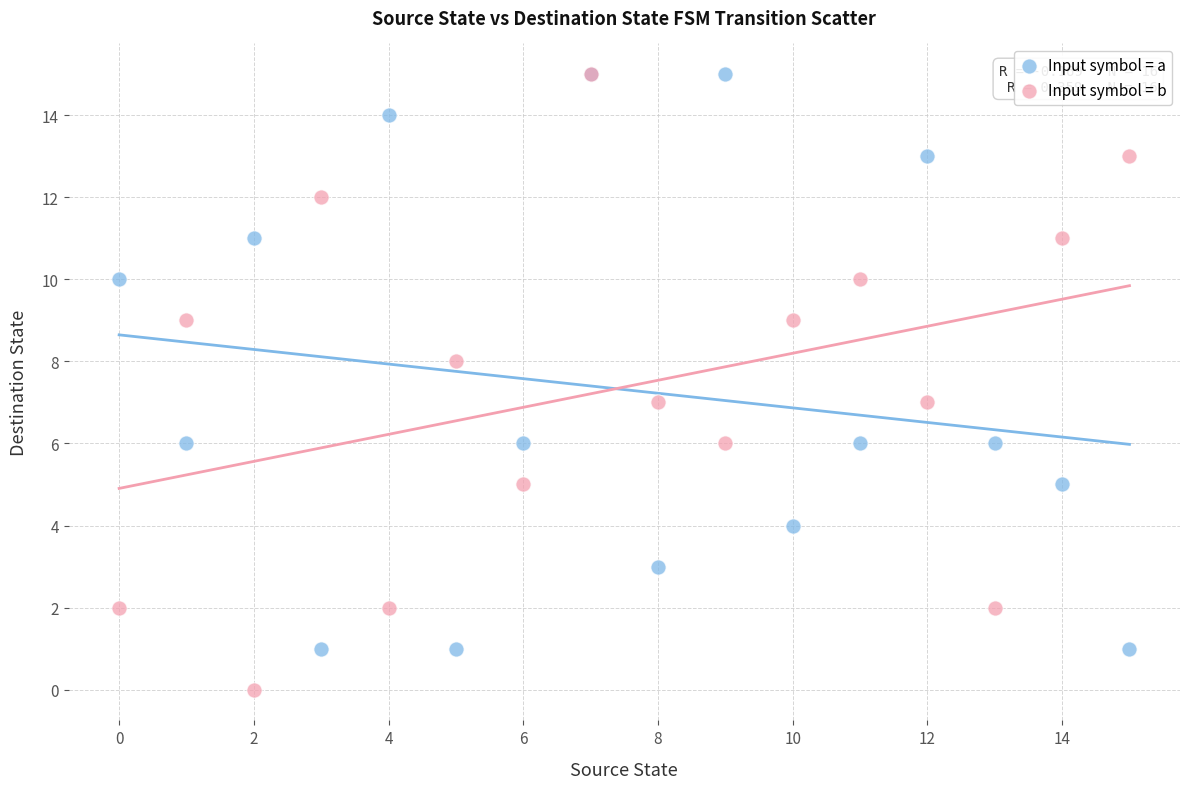

What are all the series names shown in the legend?

Input symbol = a, Input symbol = b